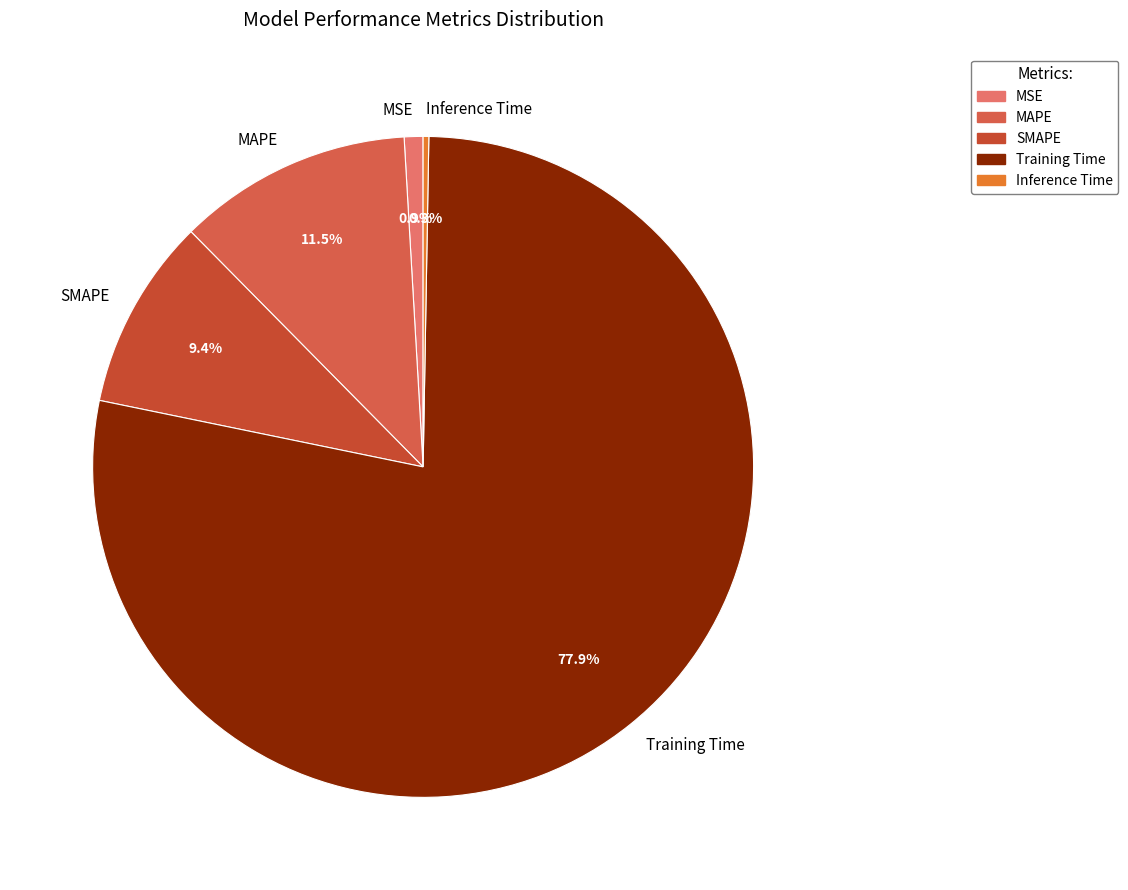

What is the largest slice in the pie chart?

Training Time